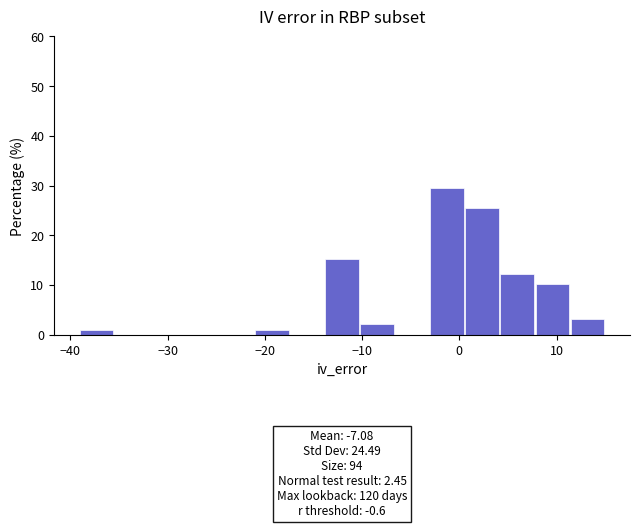

Read against the x-axis, roughly where is the centre of the tallest bar?

-1